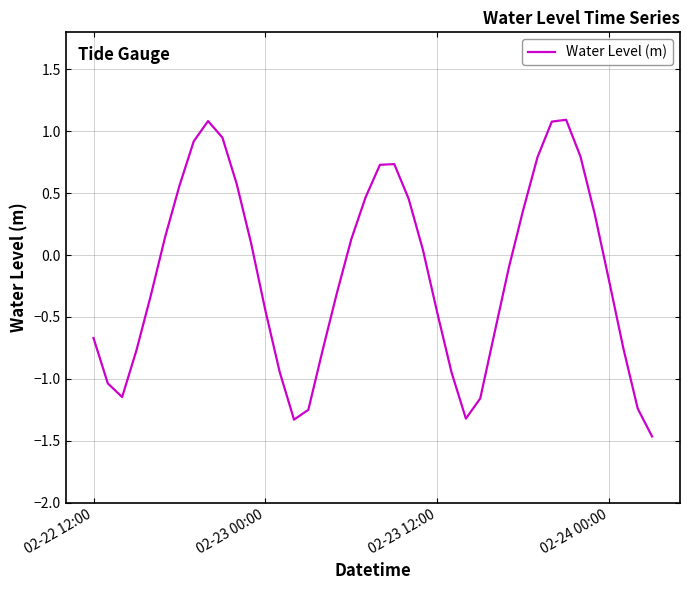

What is the smallest value displayed?

-1.5